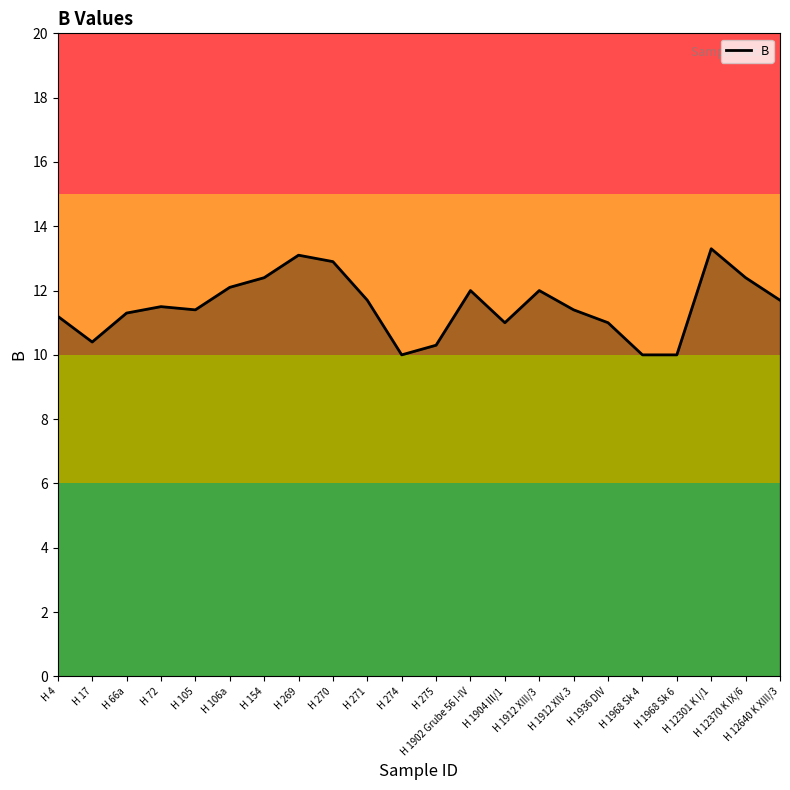

How many distinct data groups are displayed?

1